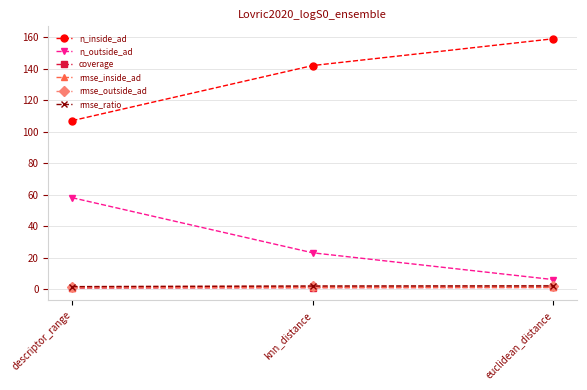

Does the chart display data point markers on the line(s)?

Yes